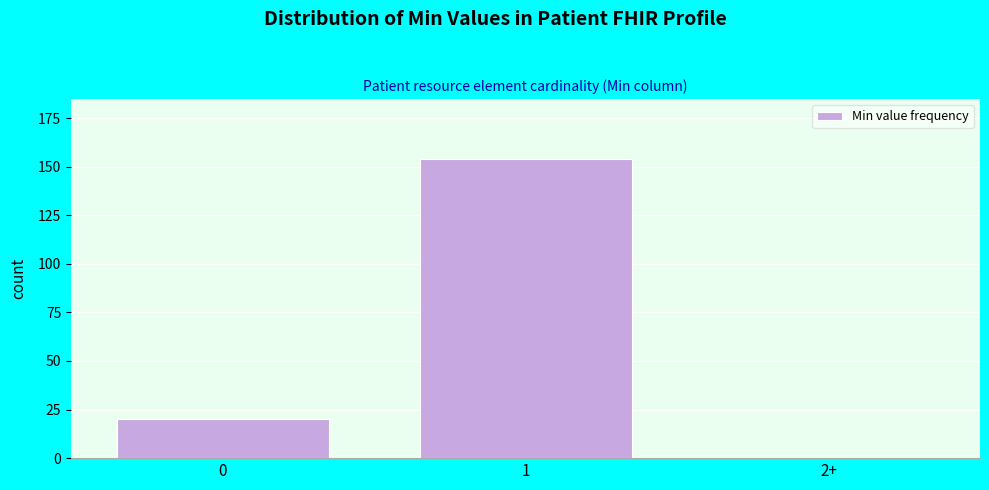

Reading right to left, list all the values displayed in this chart.

2+=0	1=154	0=20